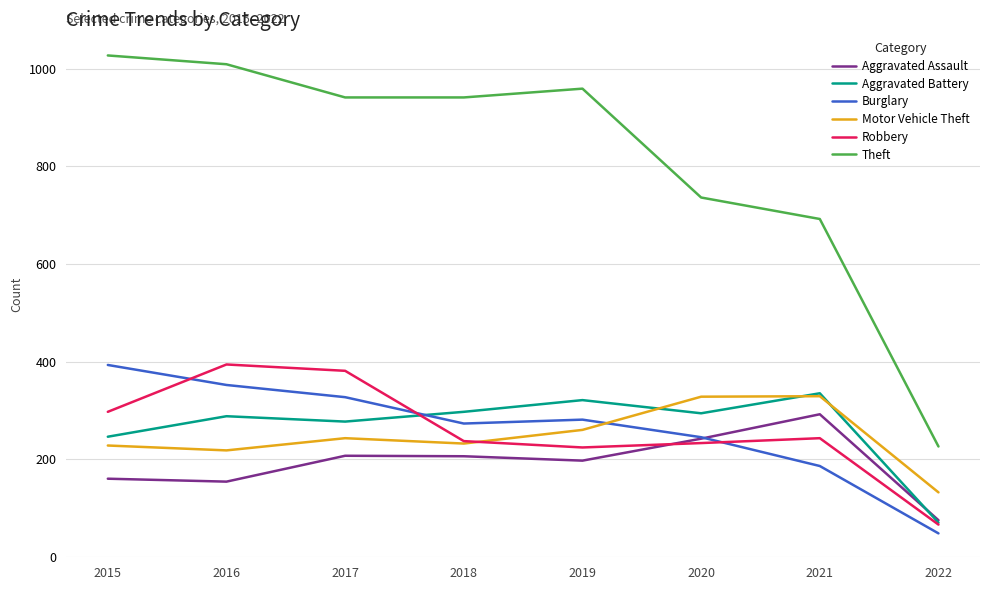

Where do Burglary and Robbery first cross each other?

2015 and 2016